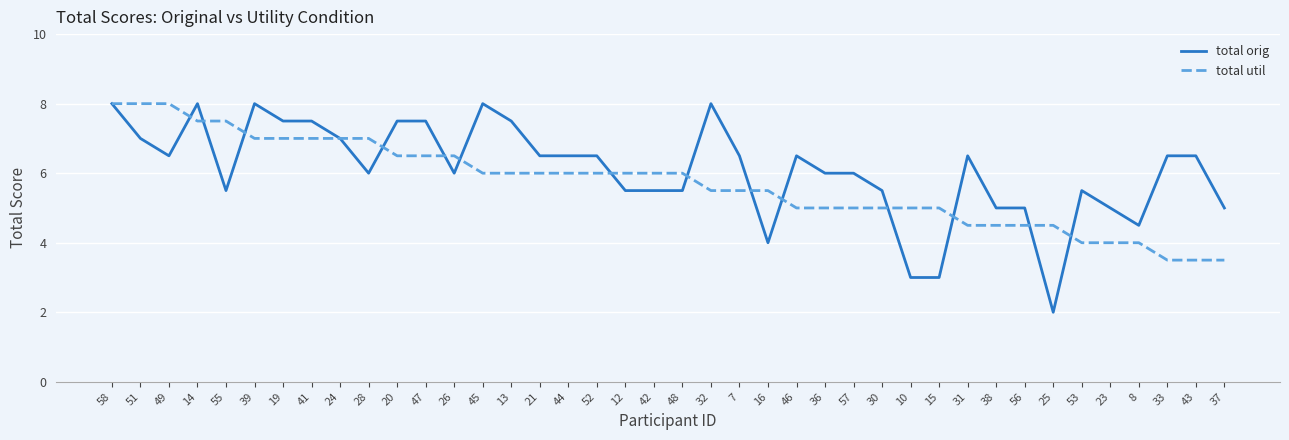

What position from the right is 41?

33